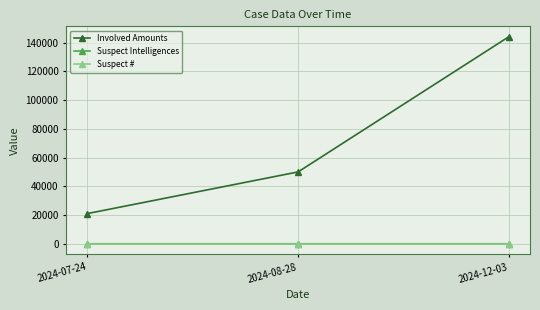

Between 2024-07-24 and 2024-12-03, which series saw the biggest shift?

Involved Amounts